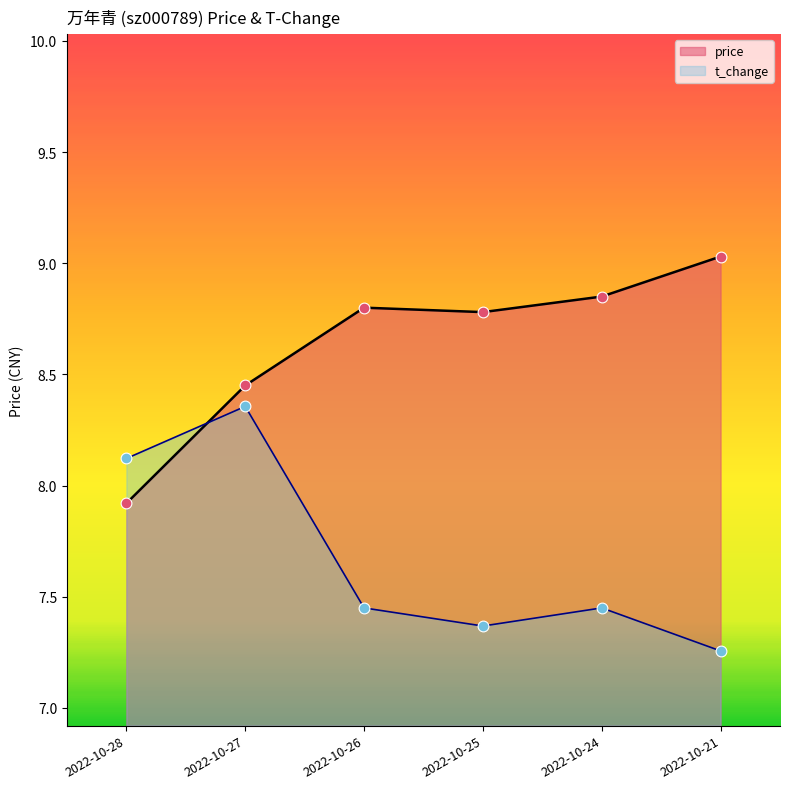

What are all the series names shown in the legend?

price, t_change